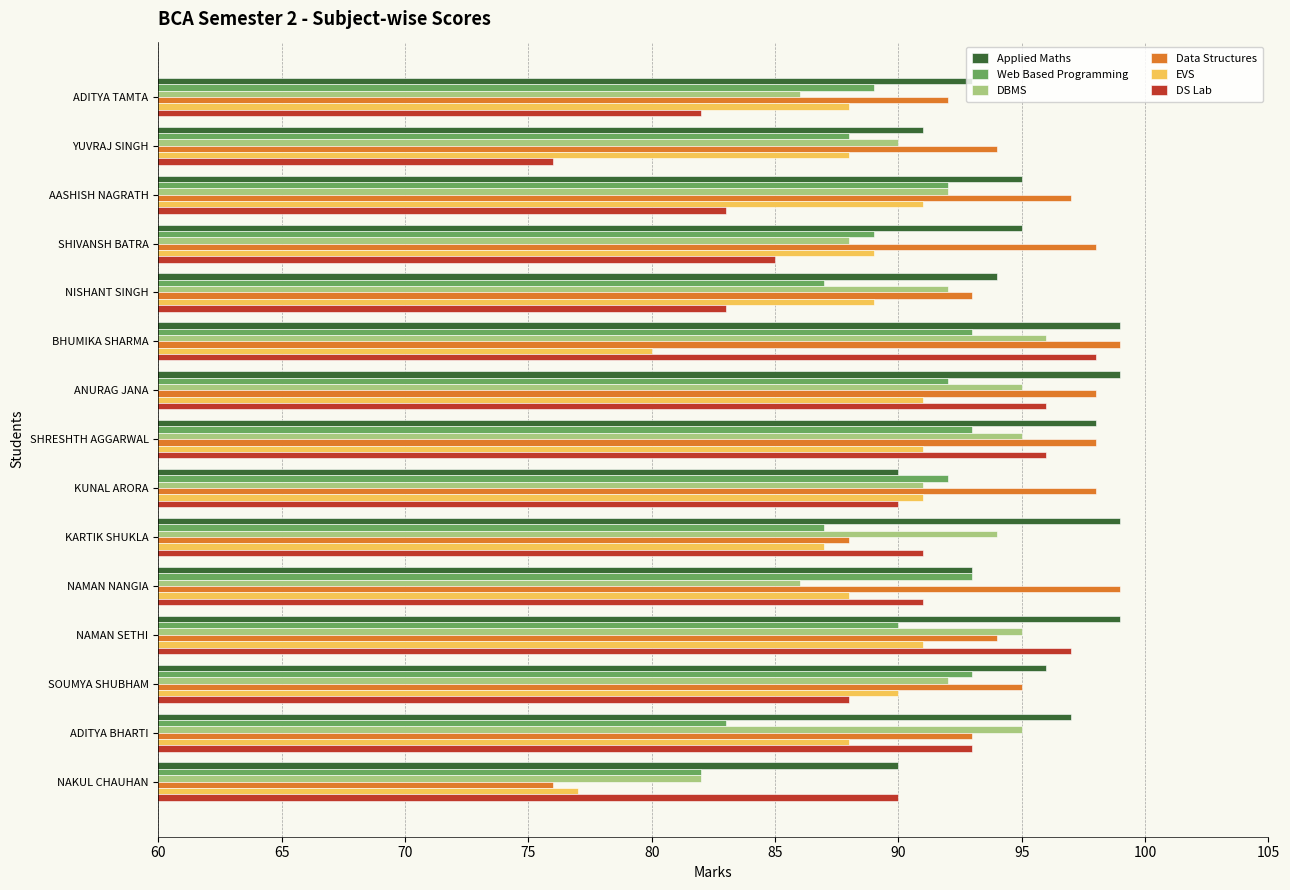

How many data points does each series have?

15